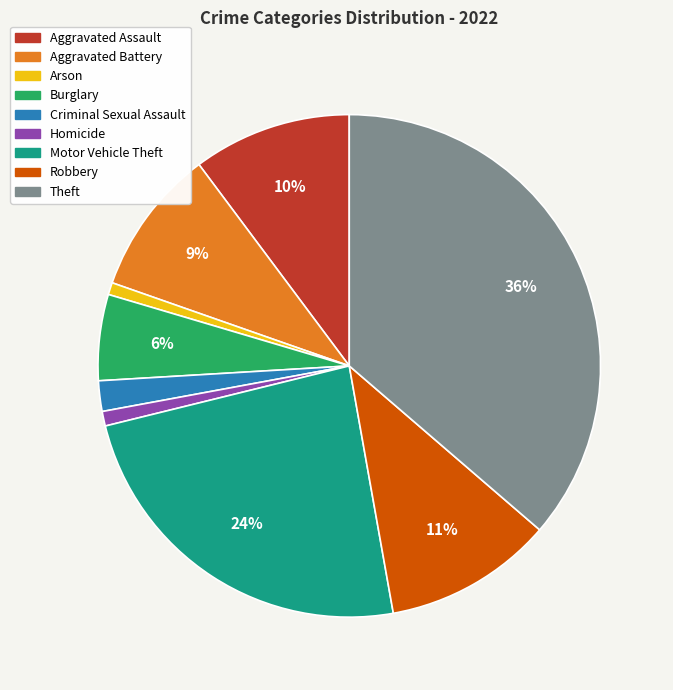

To the nearest percent, what is the average slice percentage?

11%